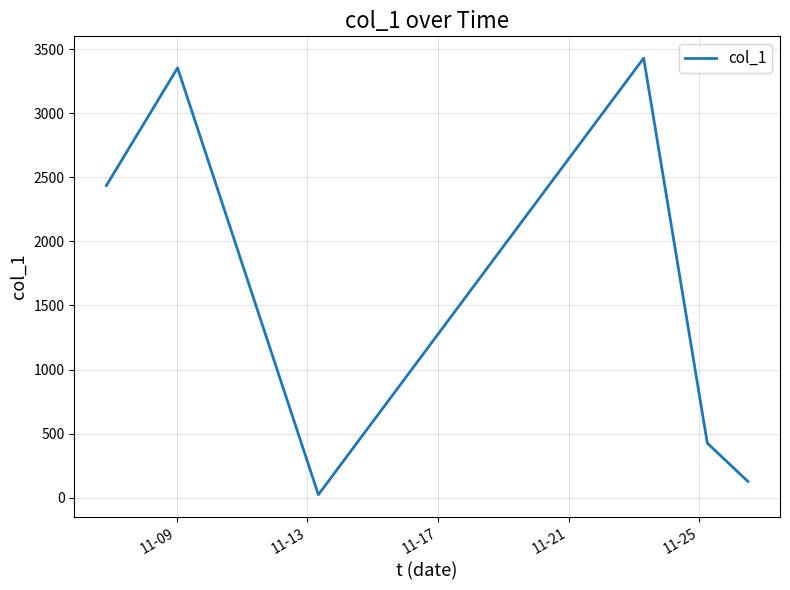

Does the chart have visible grid lines?

Yes